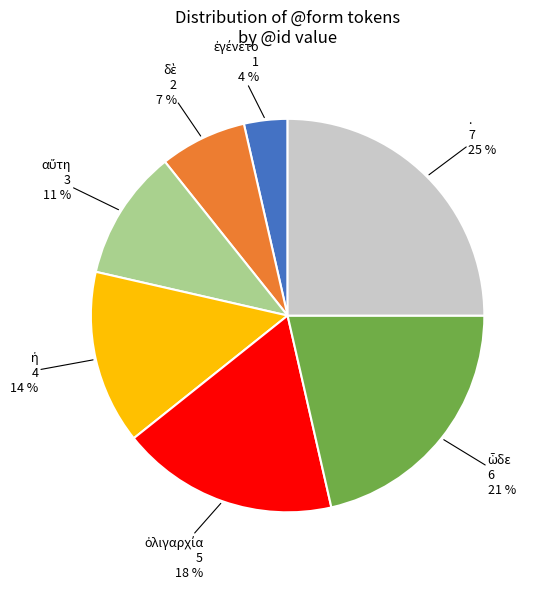

Which category has the biggest portion of the pie?

.